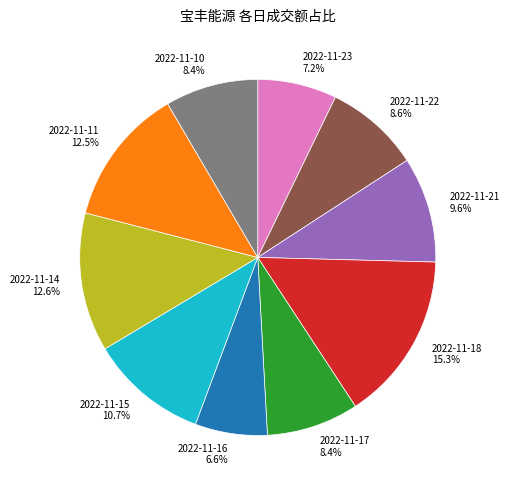

To the nearest percent, what is the difference between the largest and smallest slice percentages?

9%